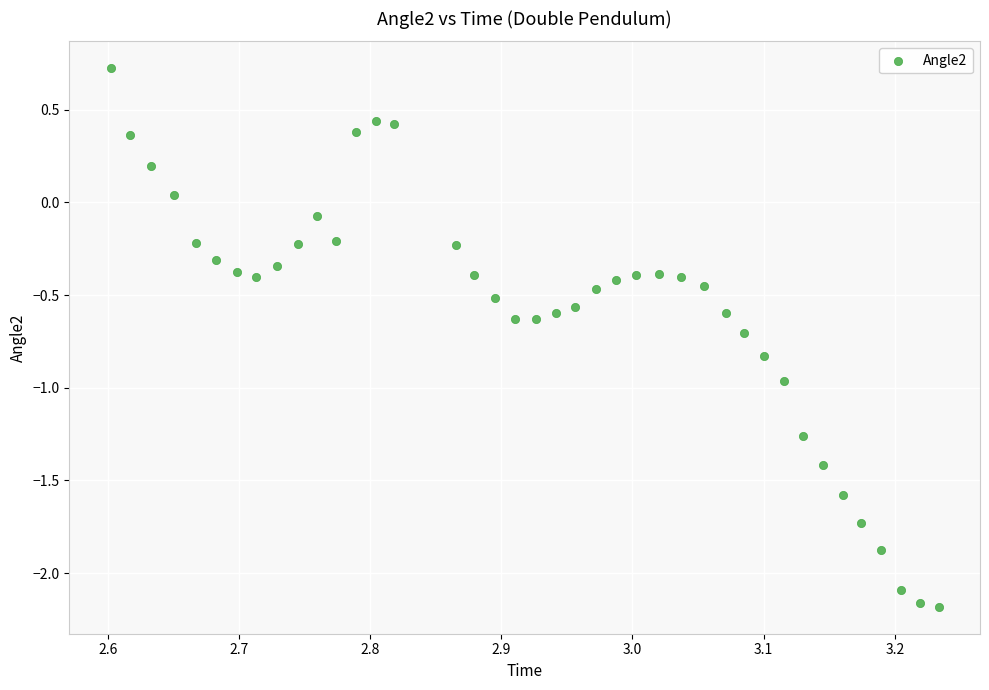

What is the range of X values (max minus min)?

0.6